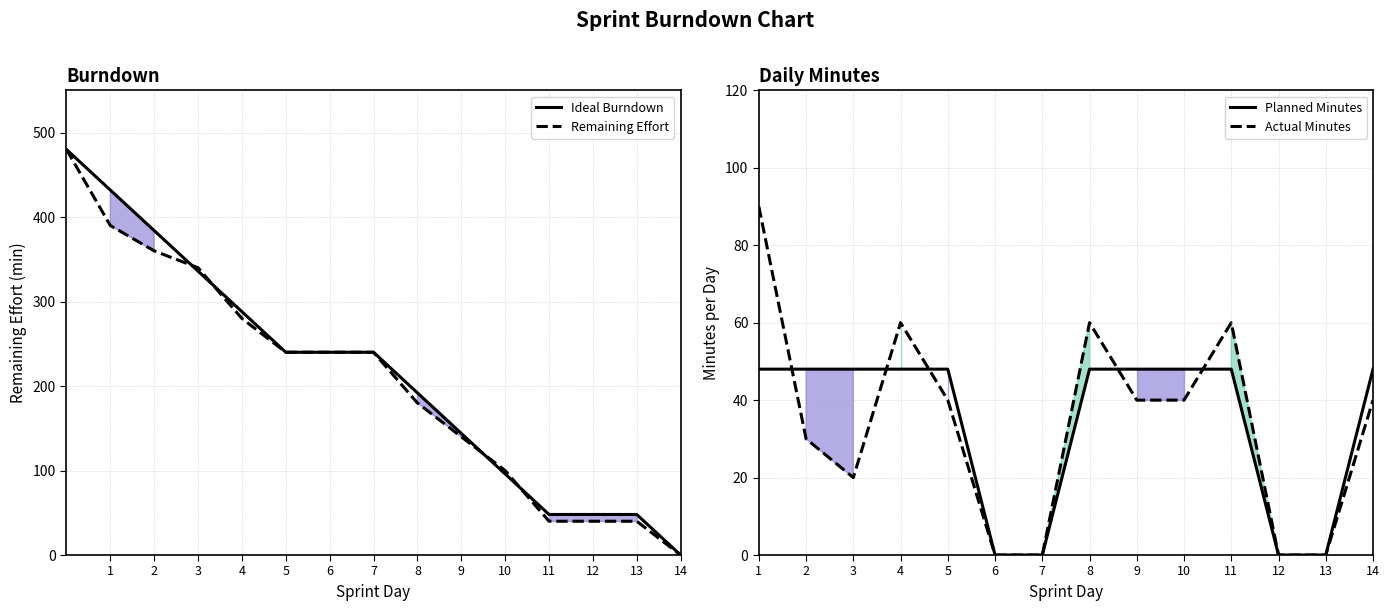

Which series ends up on top after the final intersection of Actual Minutes and Planned Minutes?

Actual Minutes